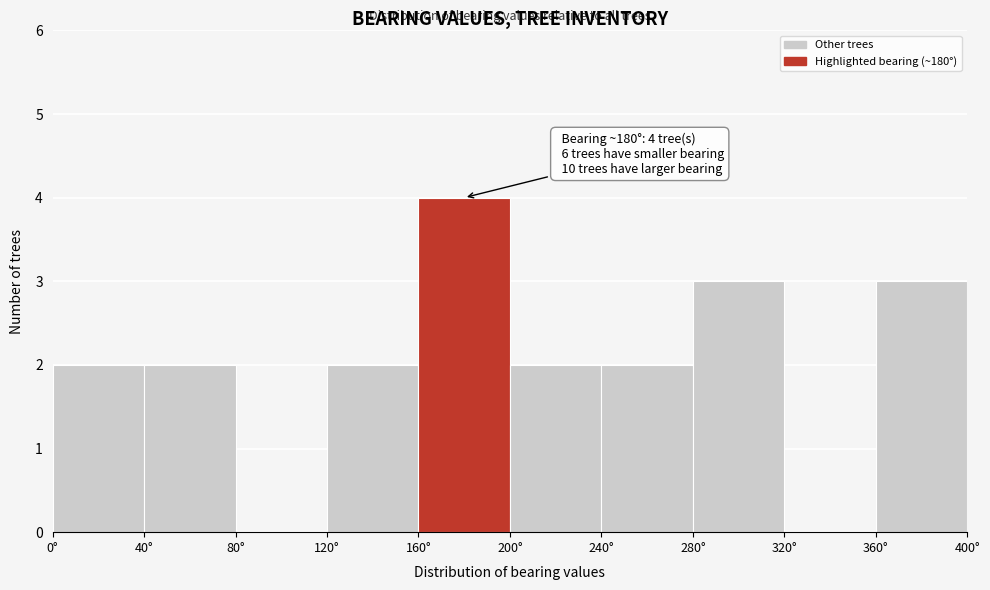

Over which range of the x-axis is the bar tallest?

160 to 200